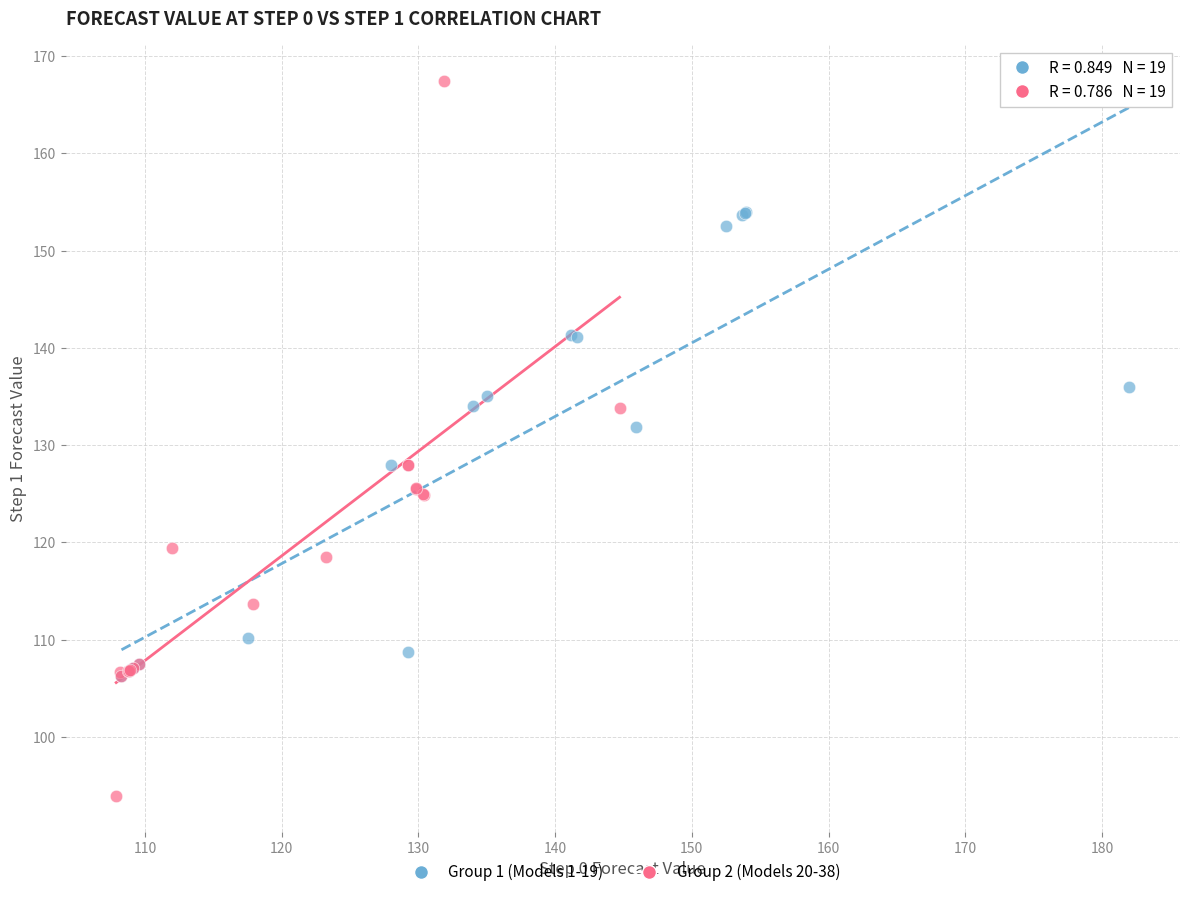

Which series contains the highest Y value?

Group 2 (Models 20-38)